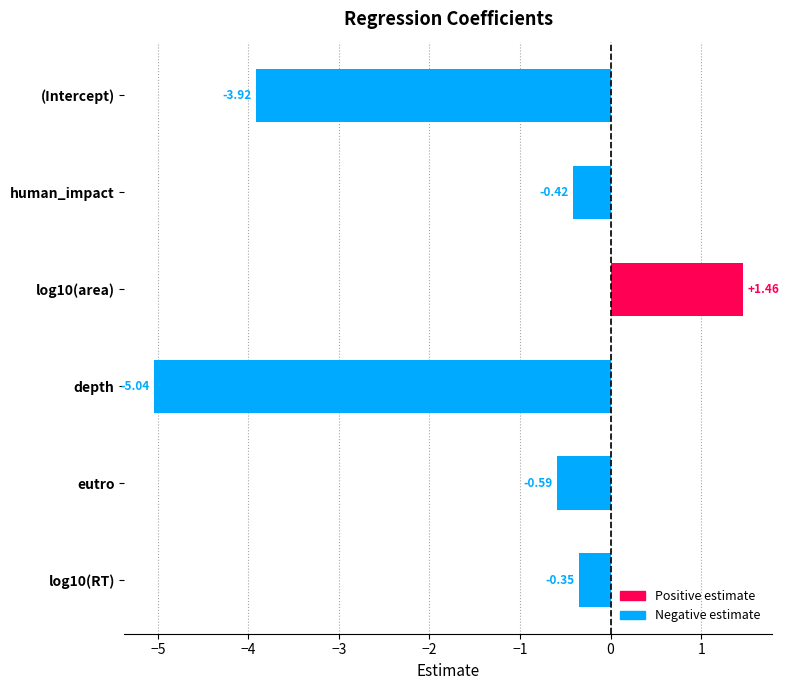

What is the label of the 6th bar from the bottom?

(Intercept)